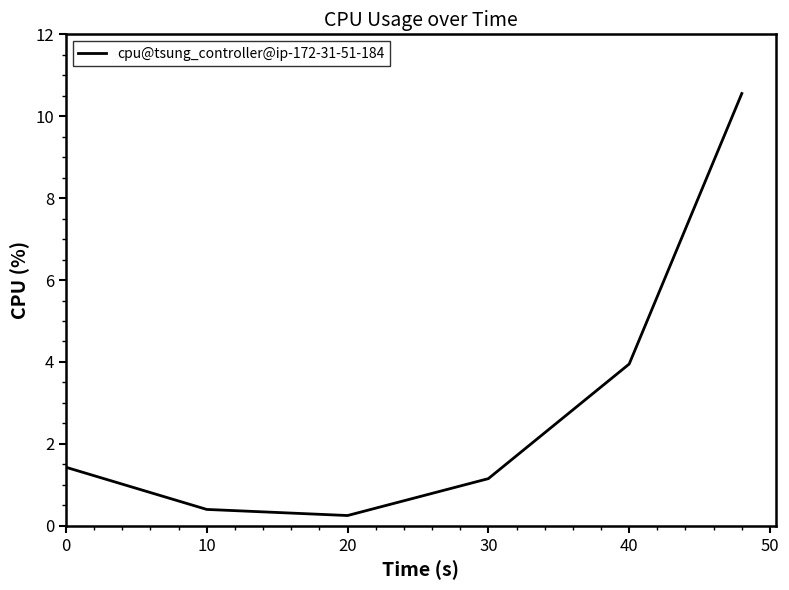

What is the greatest value displayed?

10.6